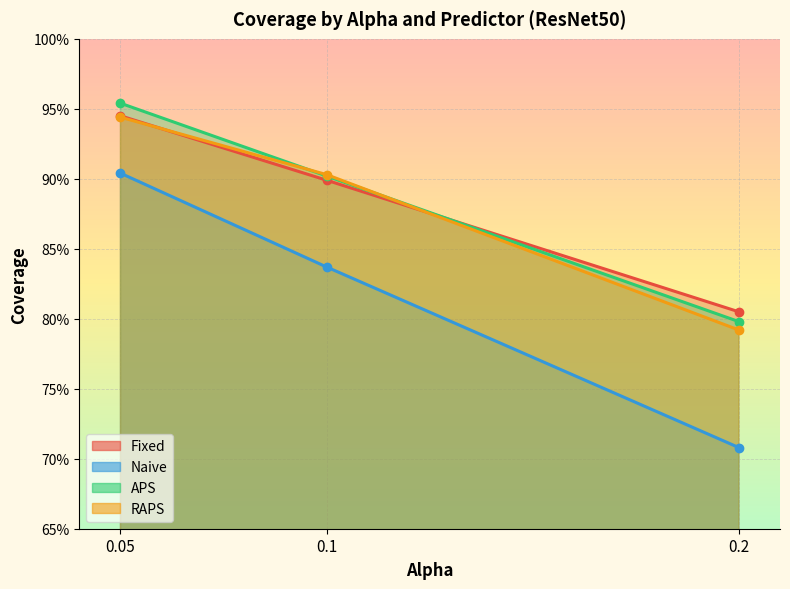

What is the value of the Naive point at the 2nd from the left?

0.8